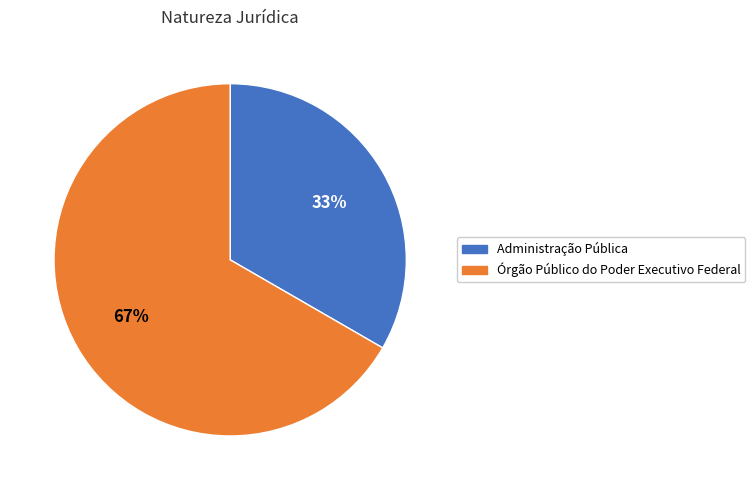

How many slices are in this pie chart?

2